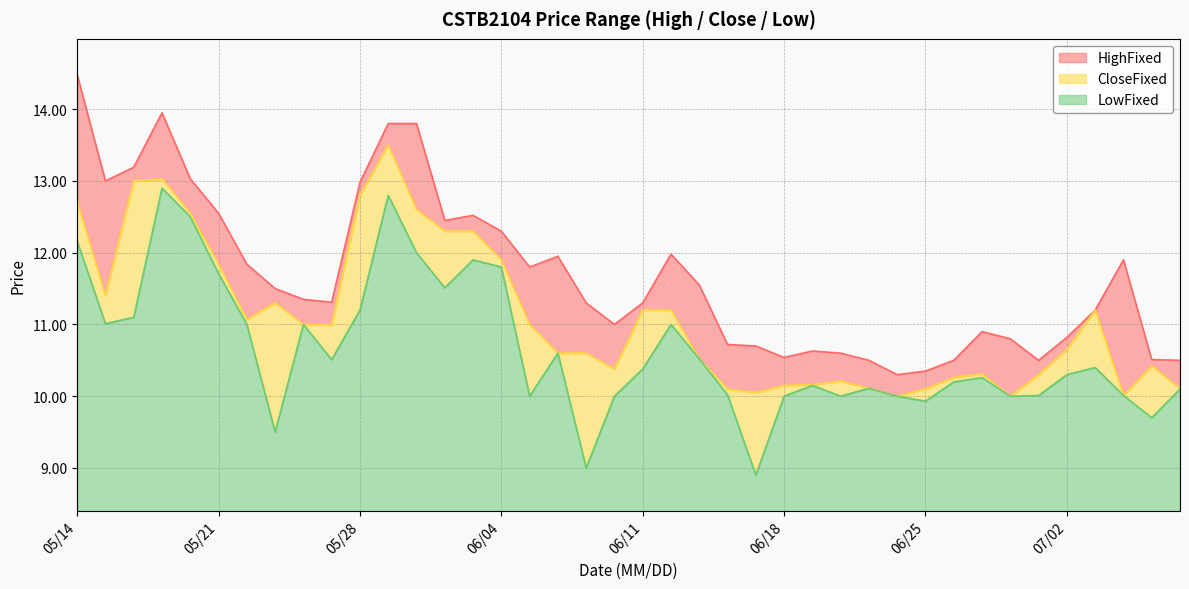

At which label does LowFixed reach its peak?

20210519